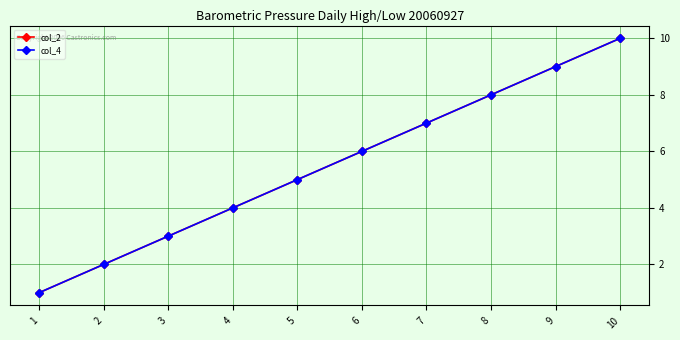

Does the chart have visible grid lines?

Yes